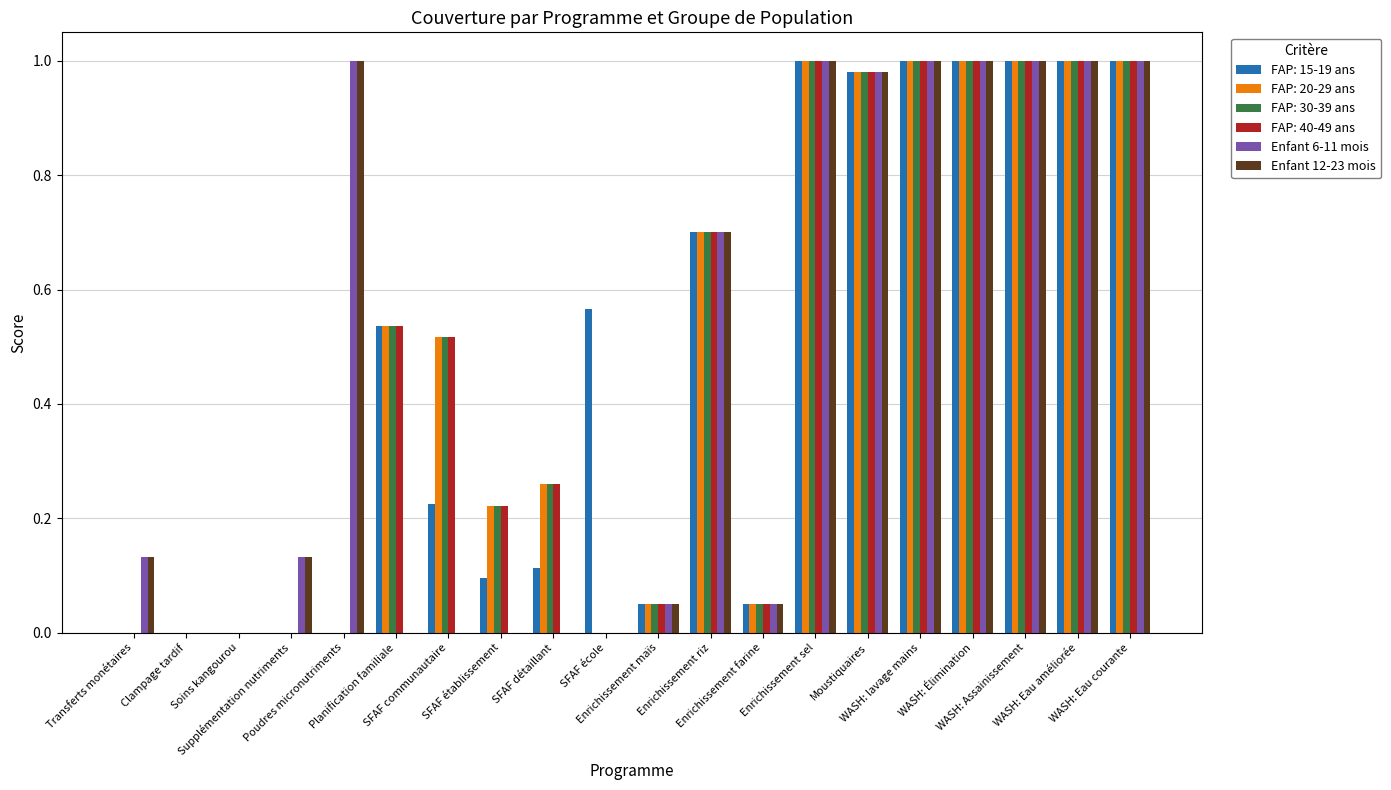

What is the sum of all Enfant 12-23 mois values?

9.0